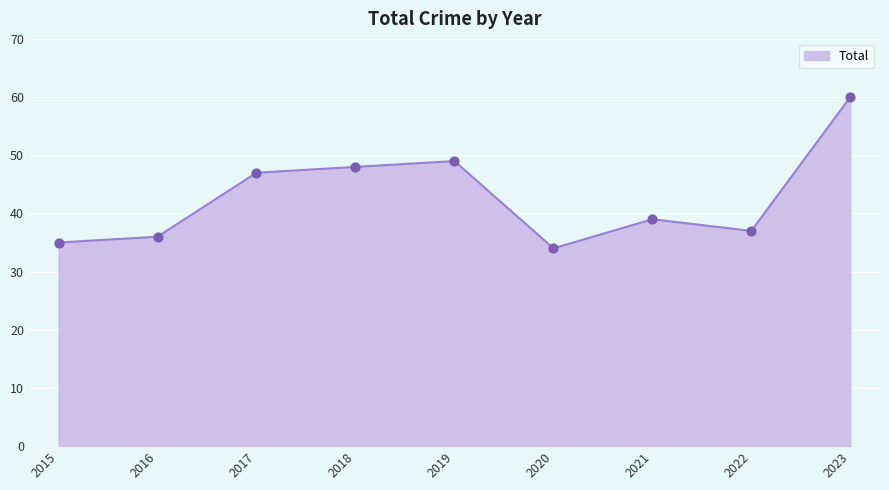

What is the ratio of the value at 2018 to the value at 2023?

0.8